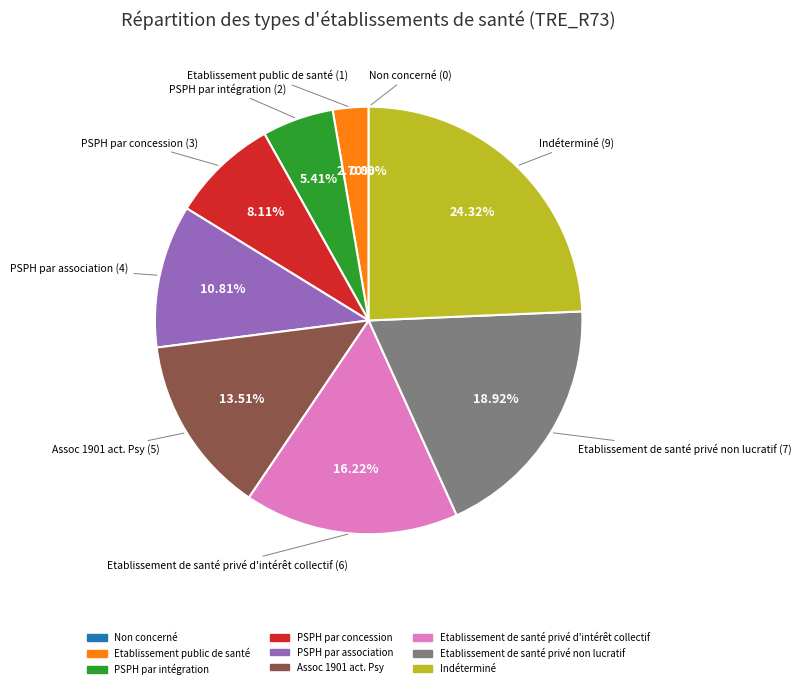

Is there any slice that represents more than half of the pie?

No